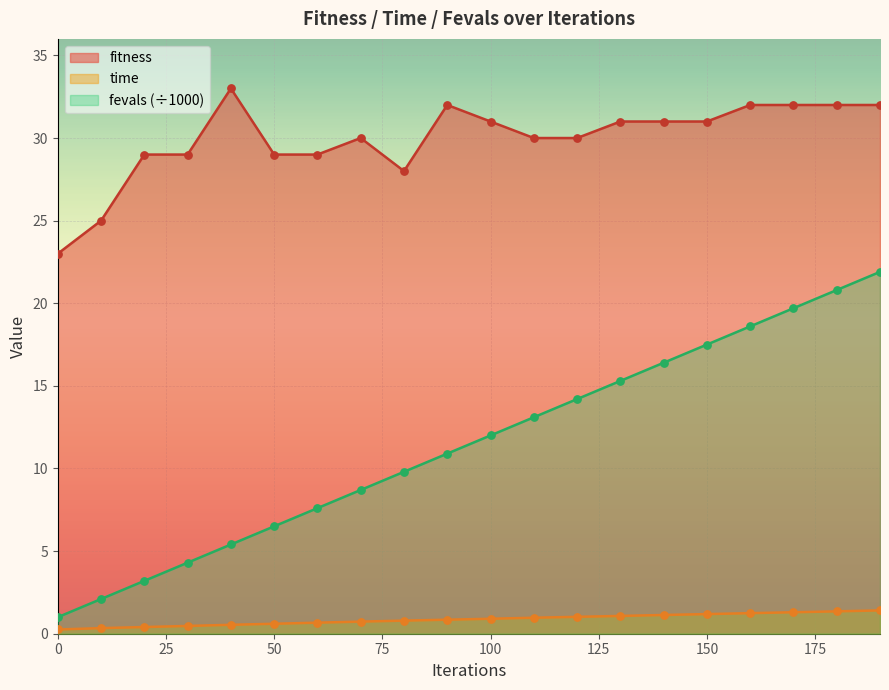

Which series has the largest Y range (max minus min)?

fevals